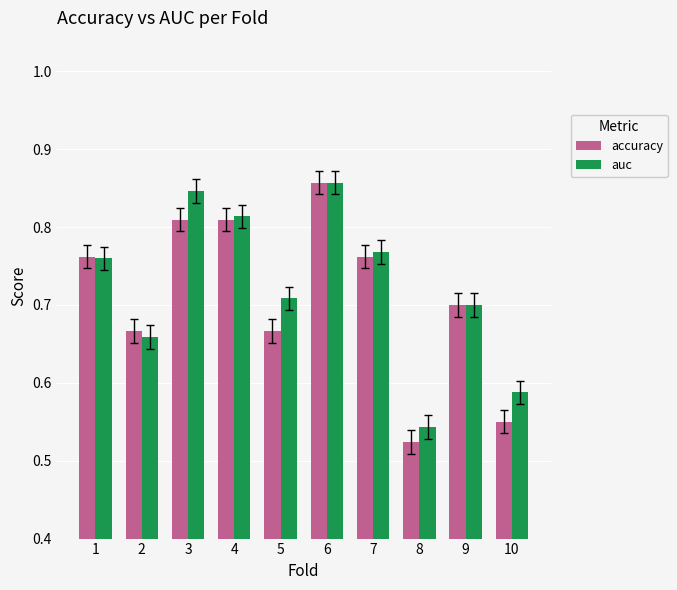

What are all the series names shown in the legend?

accuracy, auc